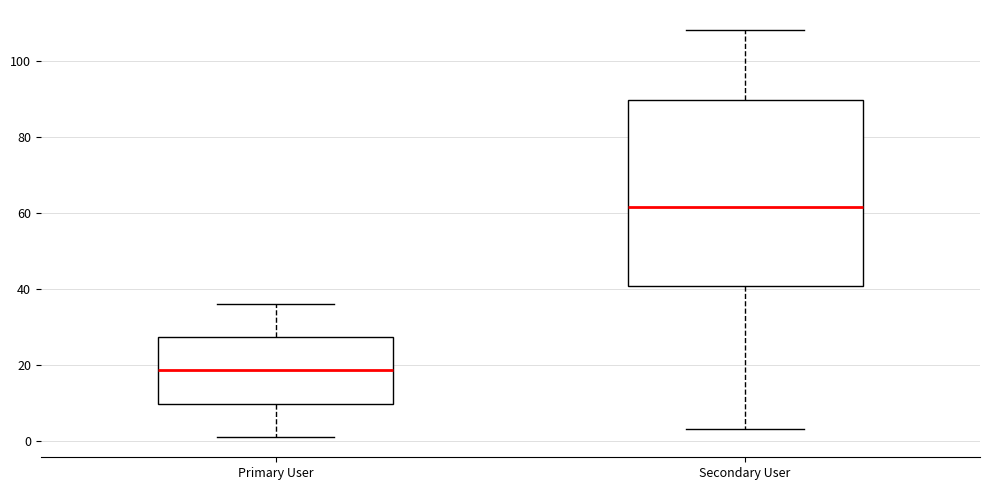

Which box is the tallest, from its lower edge to its upper edge?

Secondary User